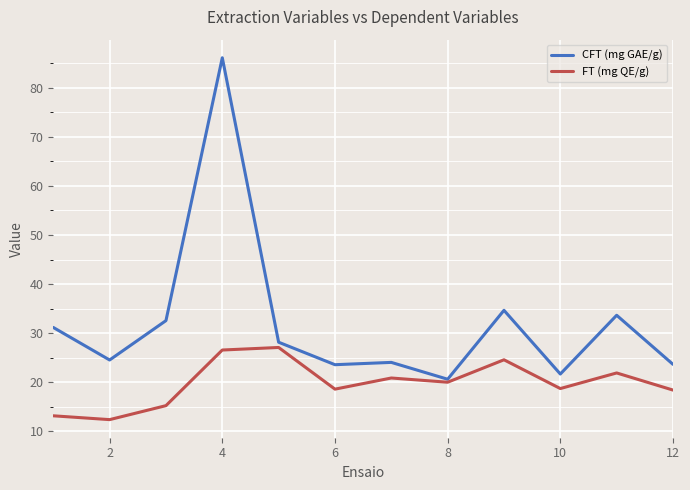

Which series has the largest range (max minus min)?

CFT (mg GAE/g)